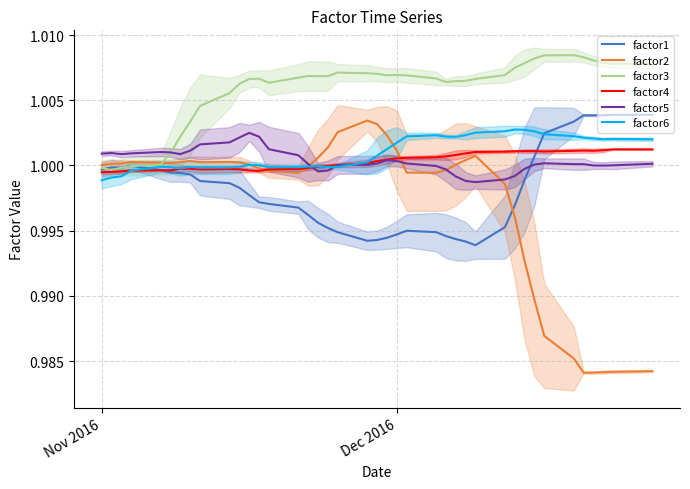

The factor3 series shows 0.4 at 7. True or false?

False